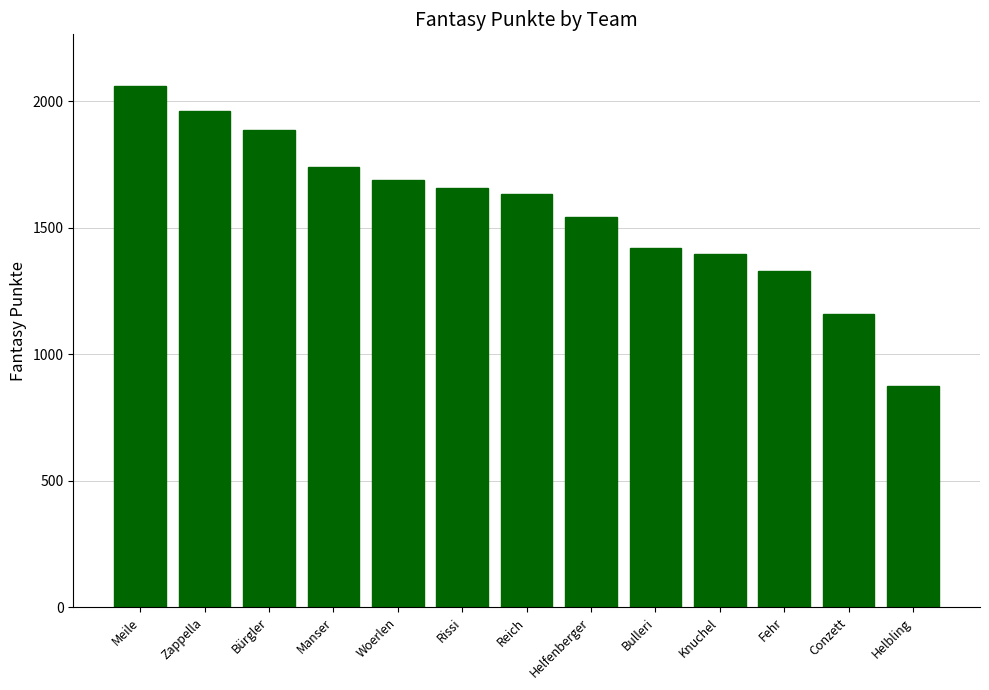

Rank the categories by value from highest to lowest.

Meile, Zappella, Bürgler, Manser, Woerlen, Rissi, Reich, Helfenberger, Bulleri, Knuchel, Fehr, Conzett, Helbling